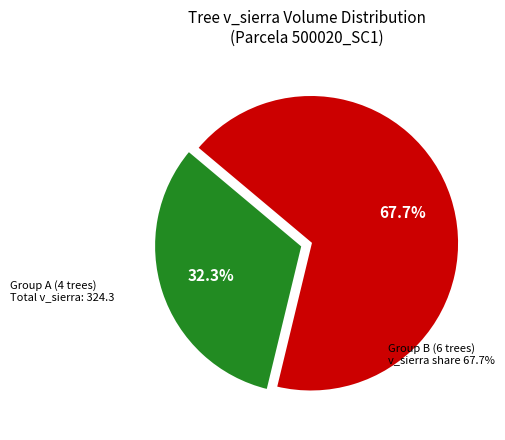

Does any single category account for the majority?

Yes